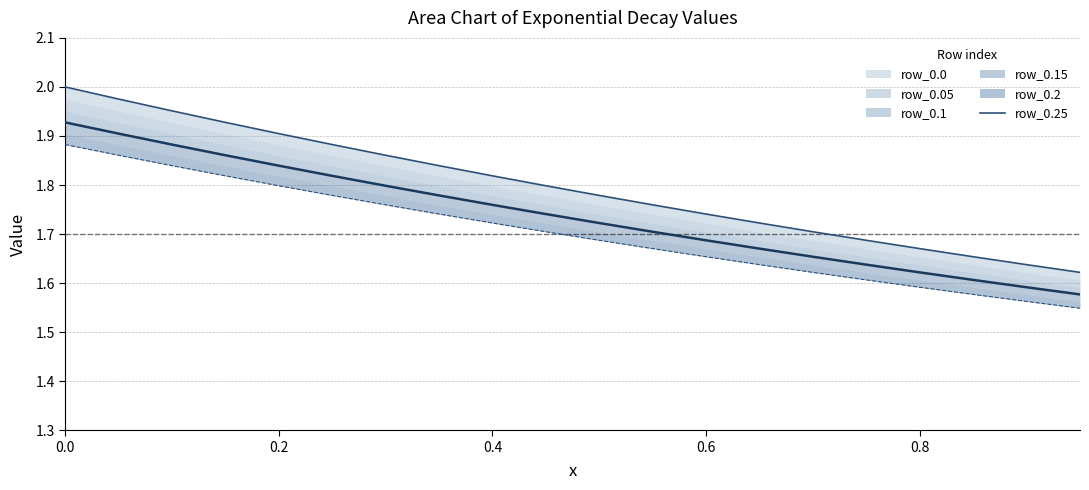

Reading left to right, extract all data points from this chart.

2.0	2.0	2.0	1.9	1.9	1.9	1.9	1.8	1.8	1.8	1.8	1.8	1.7	1.7	1.7	1.7	1.7	1.7	1.6	1.6